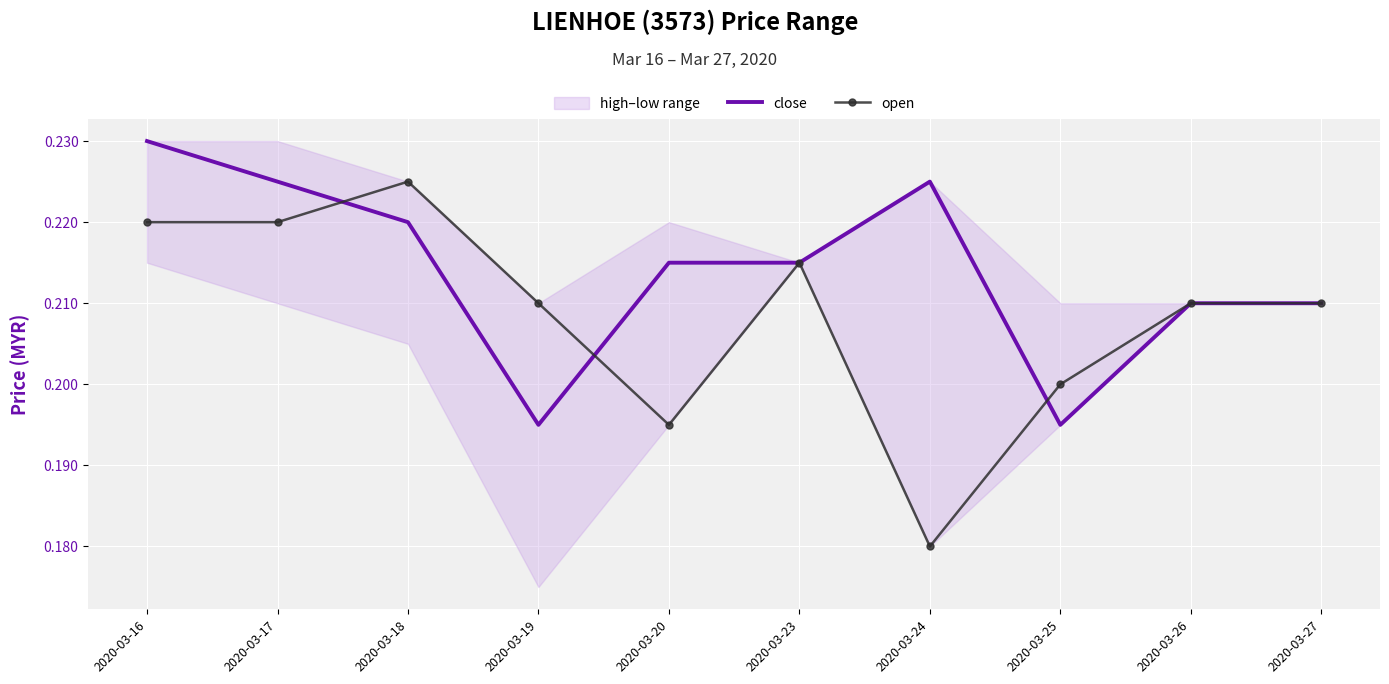

In open, how many points are lower than both neighbors (excluding endpoints)?

2